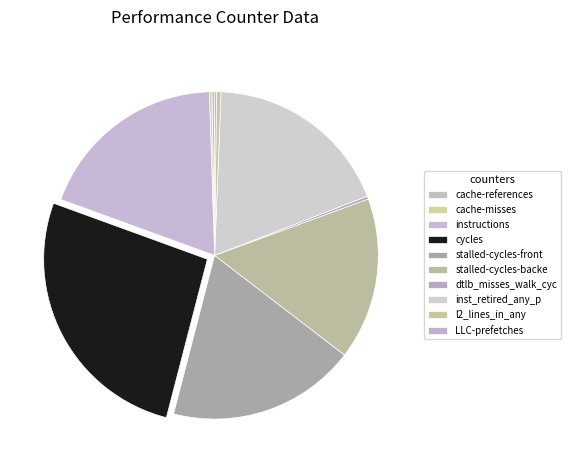

Which category has the smallest portion of the pie?

LLC-prefetches